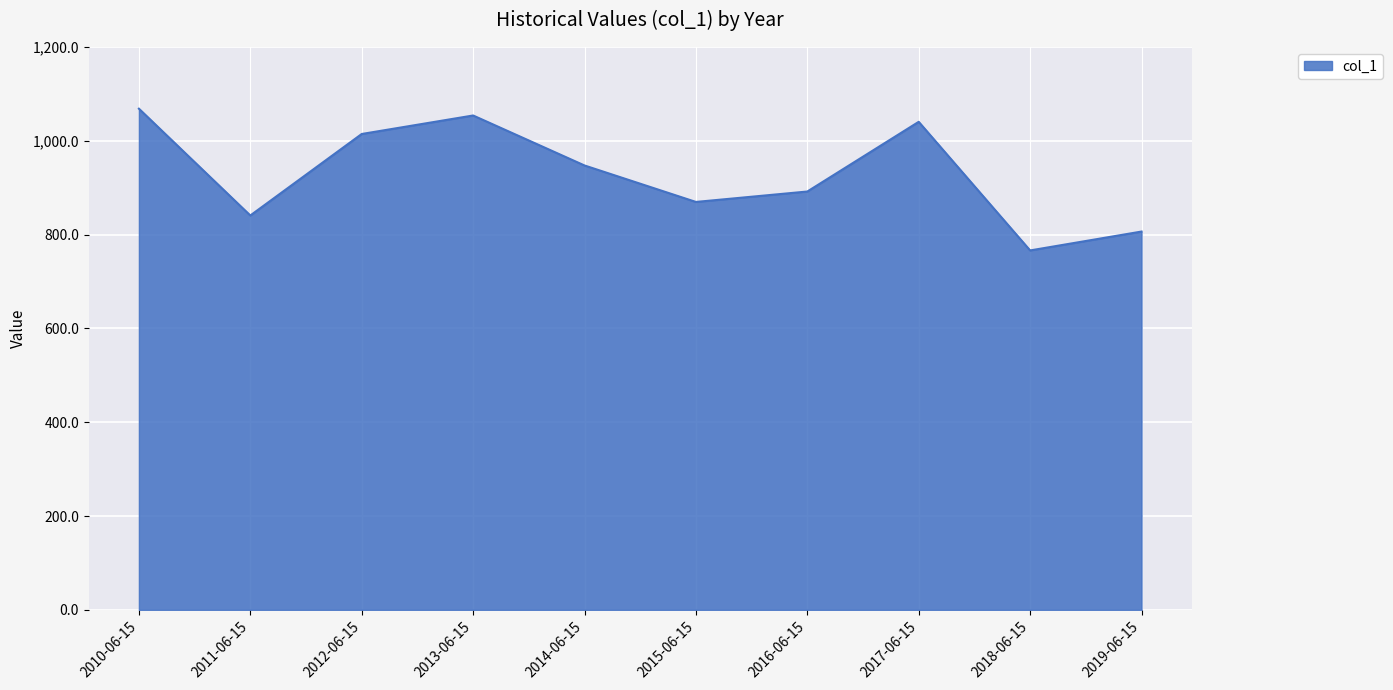

What is the approximate value at 2018-06-15?

766.2